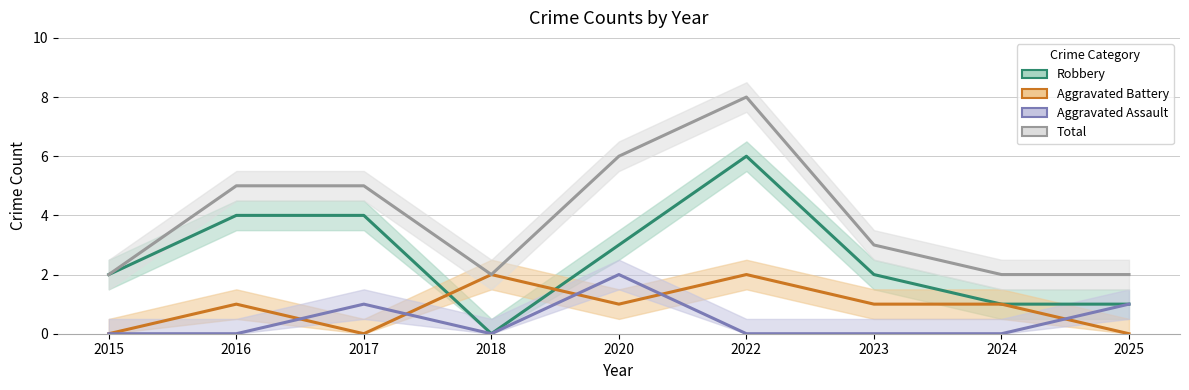

Is it true that Total equals 3 at 2023?

True